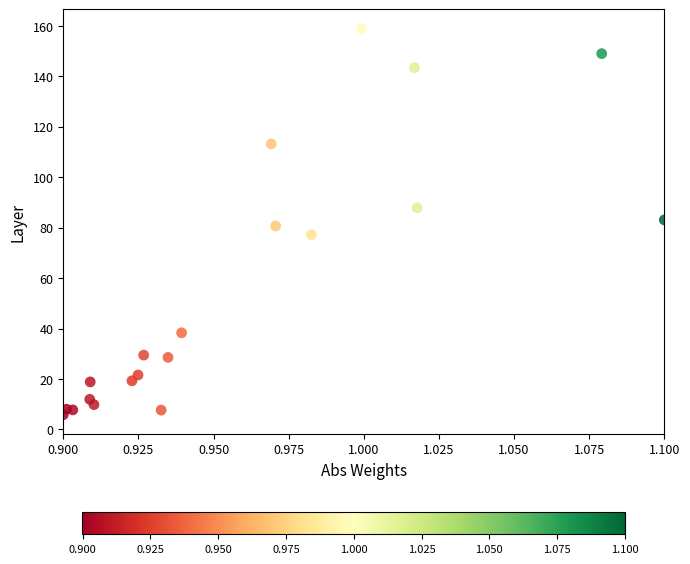

Count the number of points in this scatter plot.

20